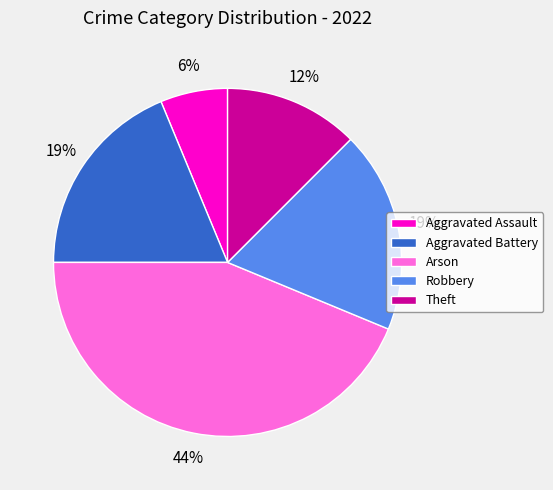

True or false: Theft accounts for 32% of the total.

False